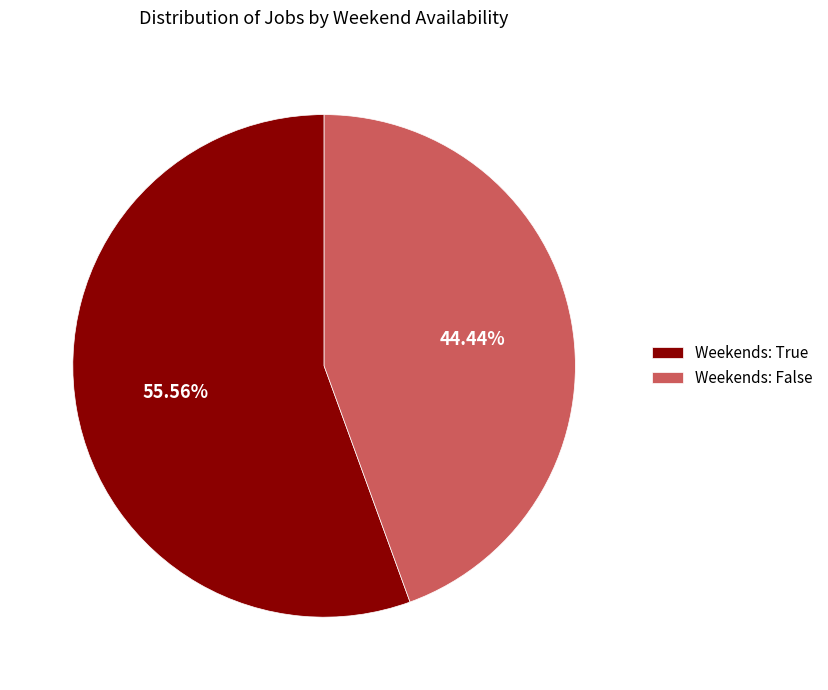

To the nearest percent, what percentage of the pie is Weekends: False?

44%